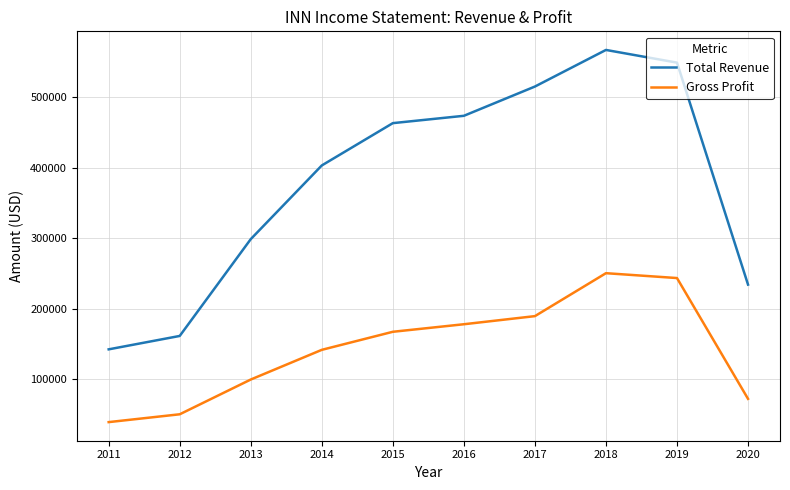

What is the maximum value shown in the chart?

567300